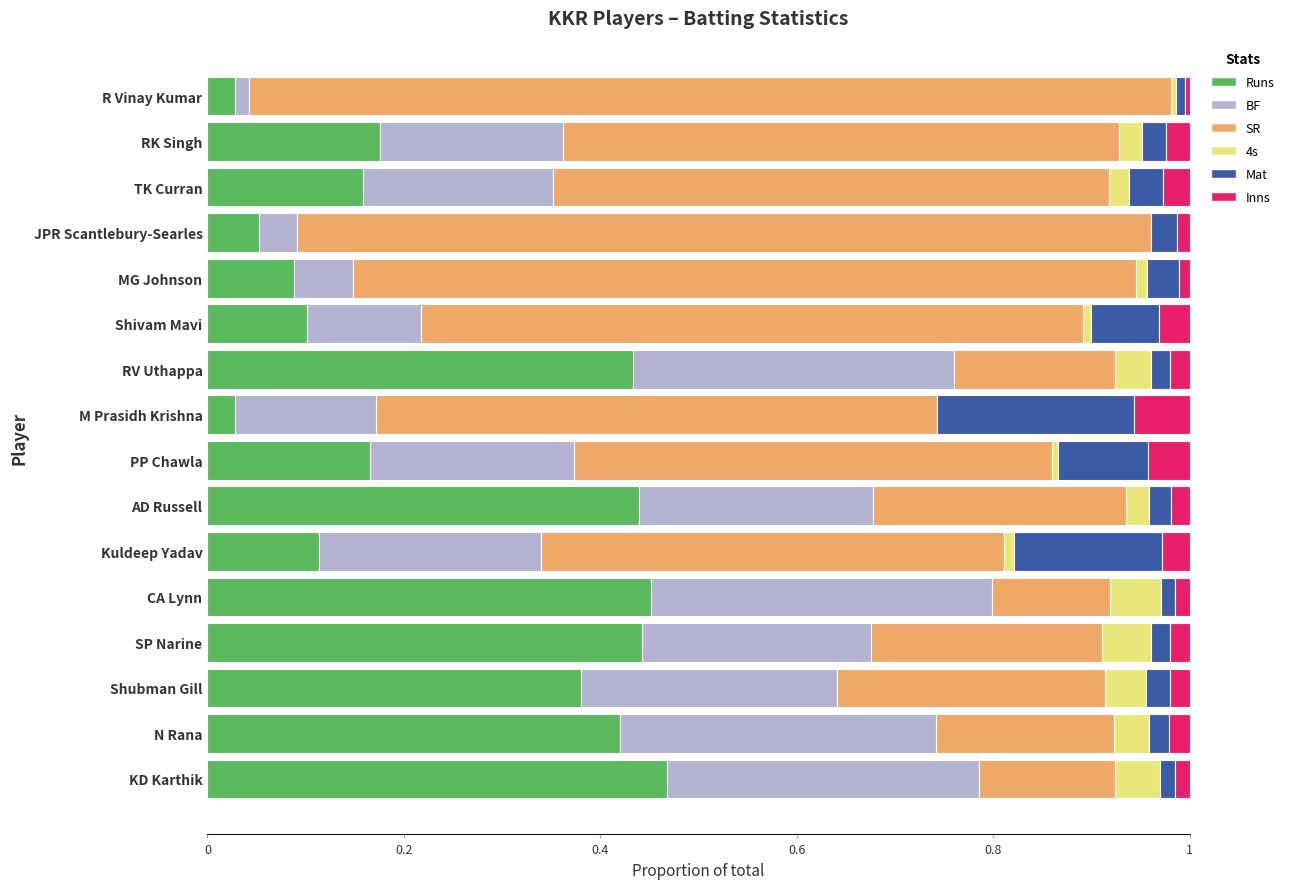

Is it true that Runs equals 0.0 at MG Johnson?

False